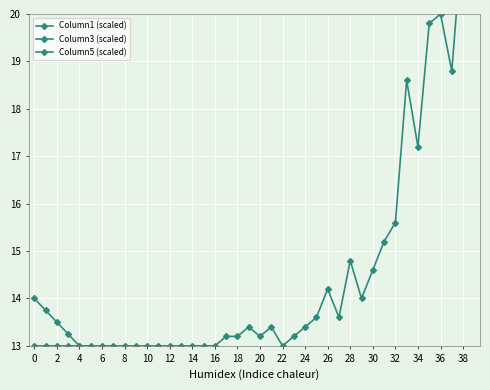

What are all the series names shown in the legend?

Column1 (scaled), Column3 (scaled), Column5 (scaled)